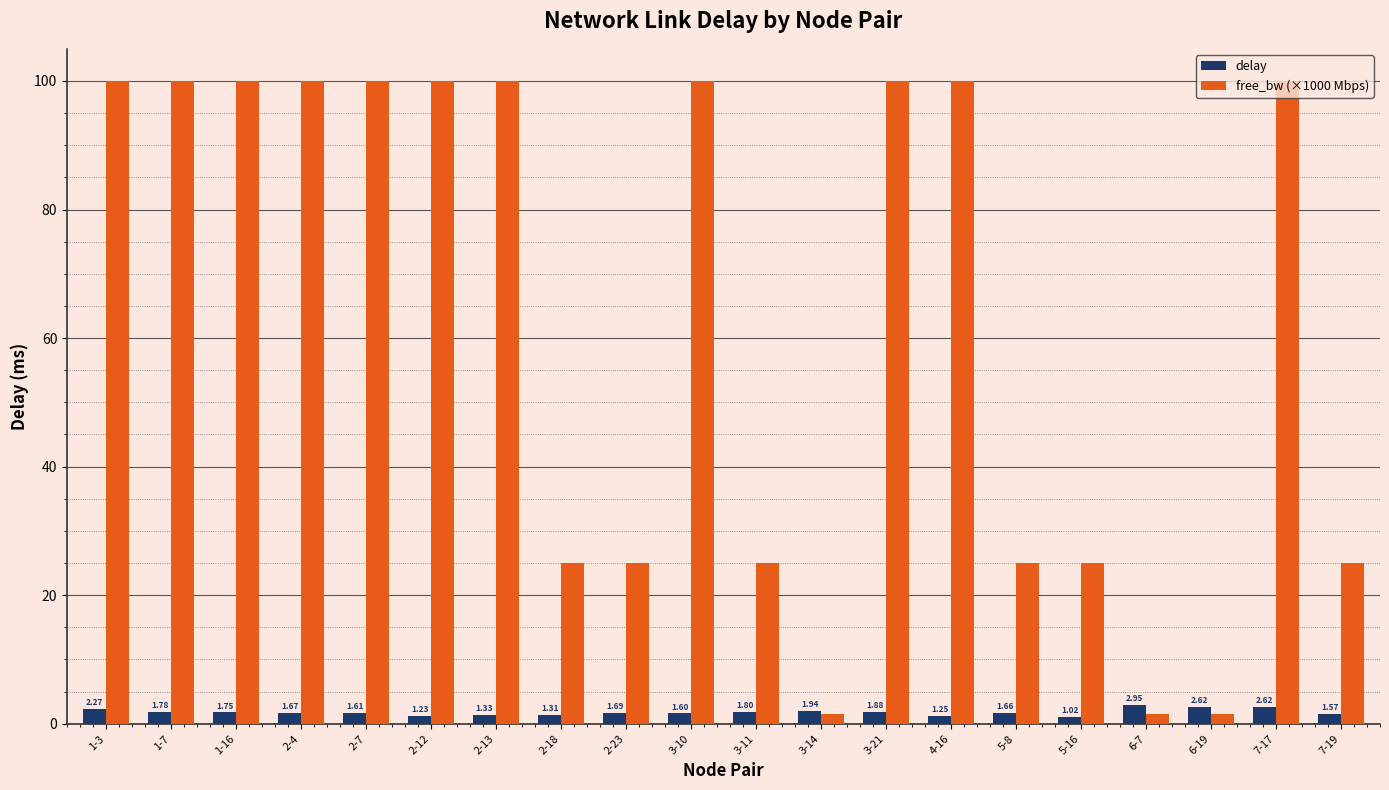

Which series has the largest range (max minus min)?

free_bw (×1000 Mbps)